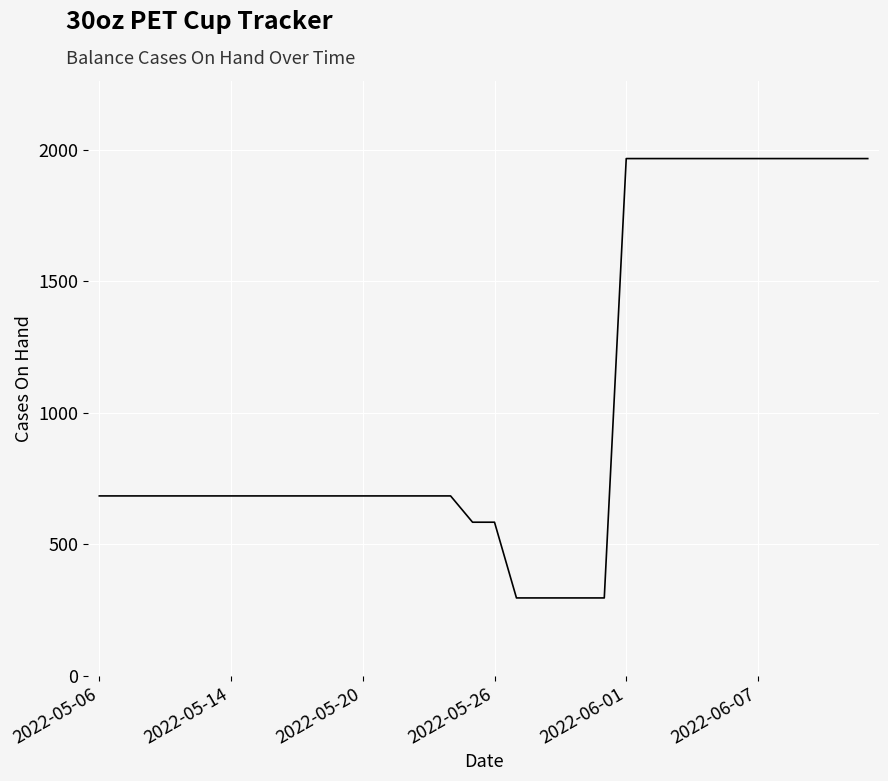

What is the maximum value shown in the chart?

1967